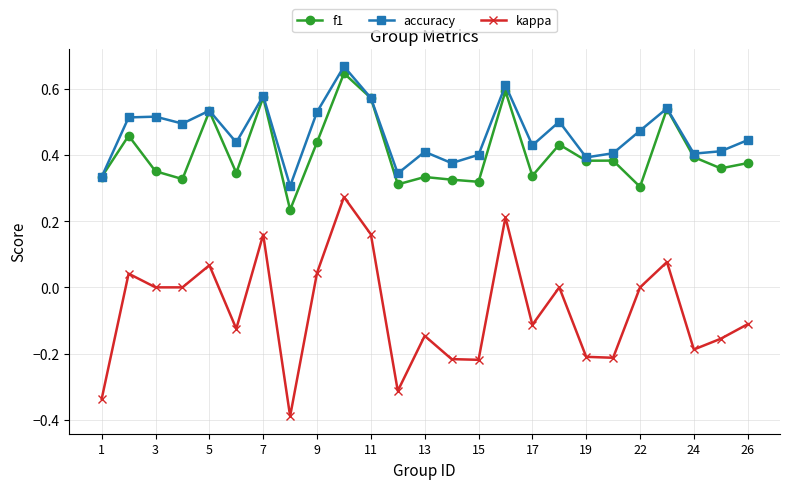

True or false: kappa and f1 intersect in this chart.

False